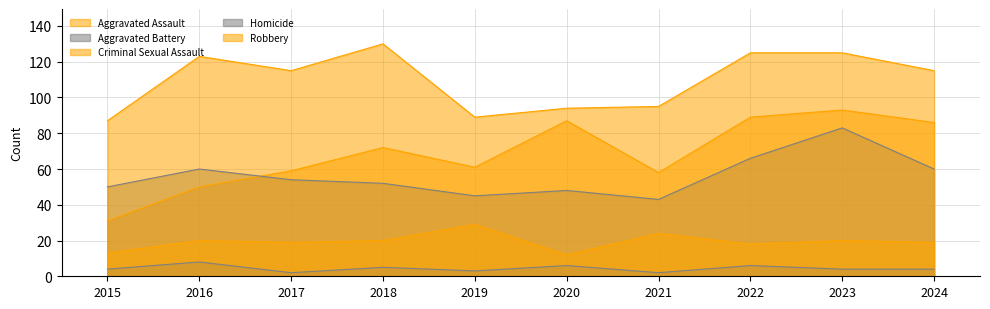

What are all the series names shown in the legend?

Aggravated Assault, Aggravated Battery, Criminal Sexual Assault, Homicide, Robbery